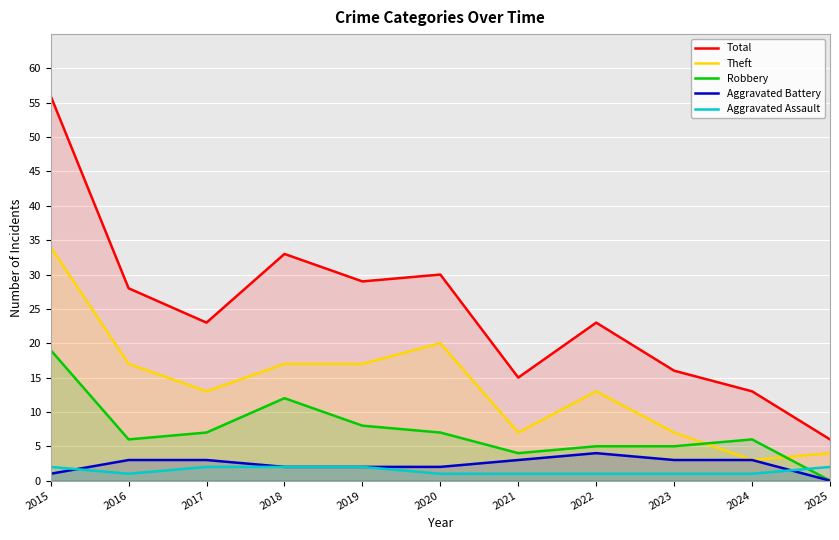

Does the chart display data point markers on the line(s)?

No